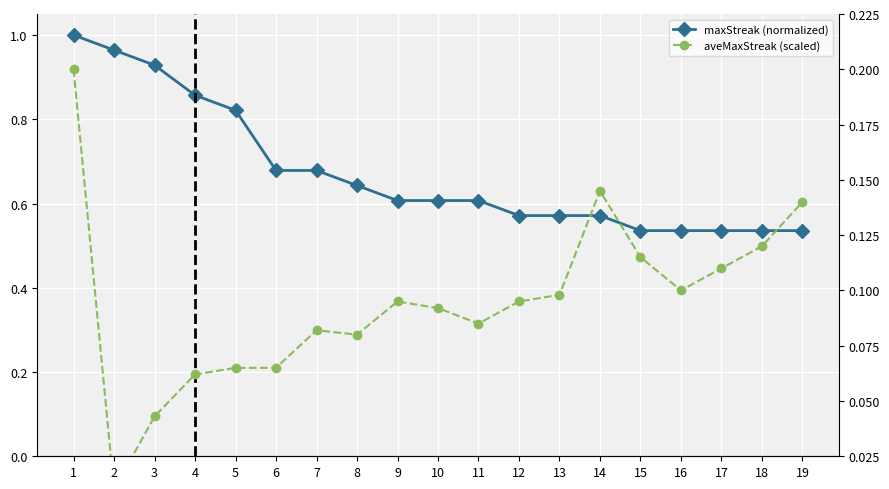

True or false: maxStreak (normalized) and aveMaxStreak (scaled) cross at least once.

False